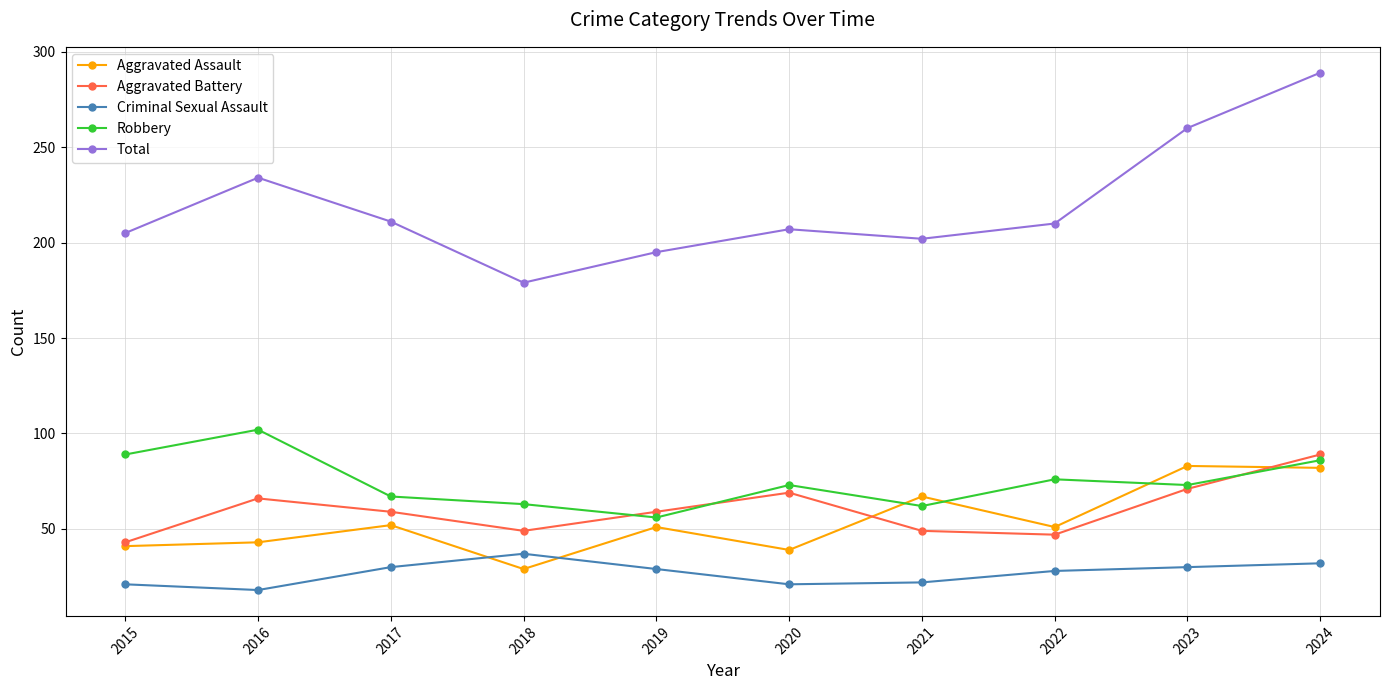

The value of Robbery at 2019 is 79. True or false?

False